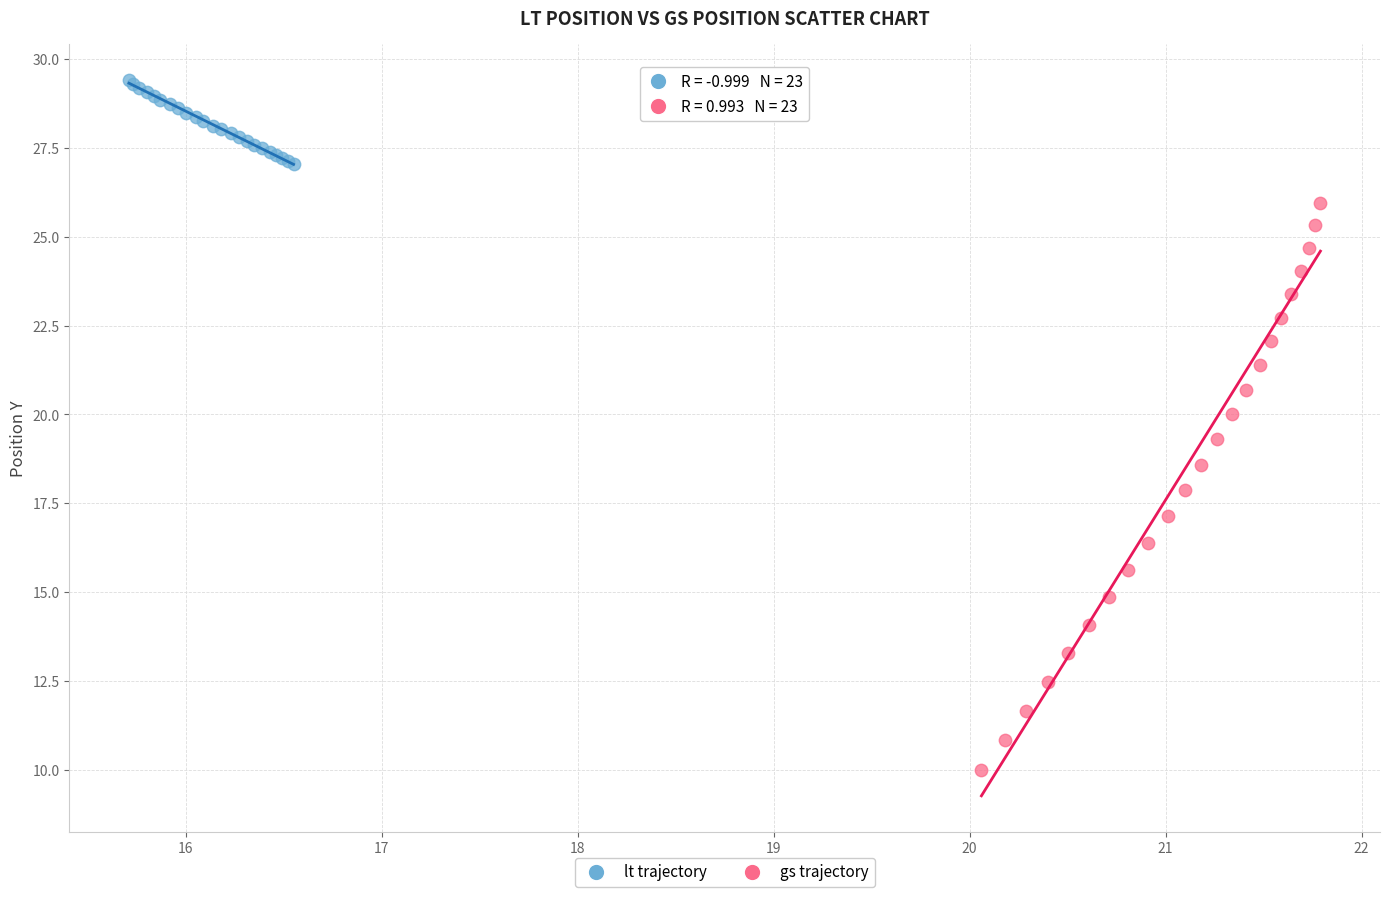

Which series has the largest Y range (max minus min)?

gs trajectory